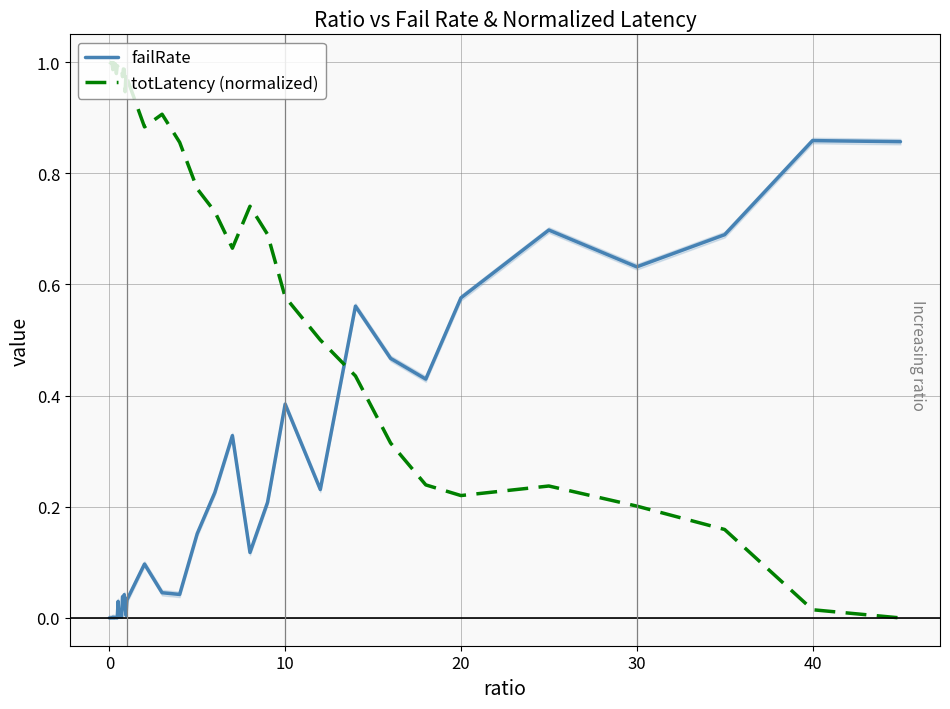

Which series ends up on top after the final intersection of totLatency (normalized) and failRate?

failRate